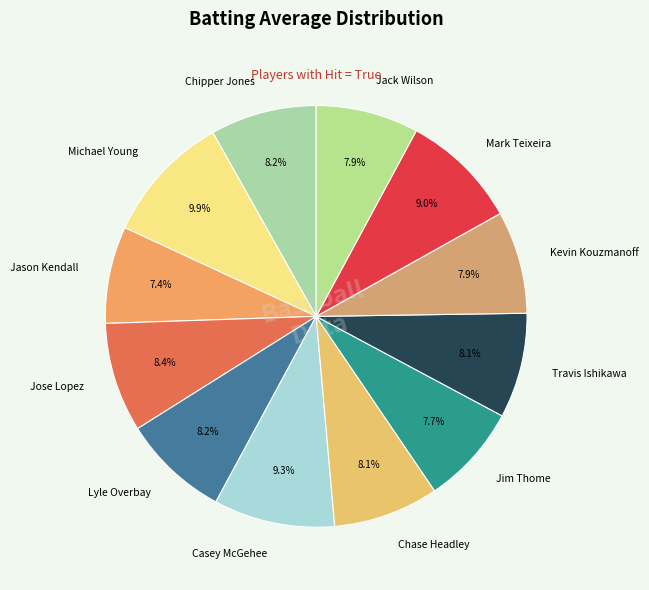

What percentage is the Chase Headley slice, to the nearest percent?

8%